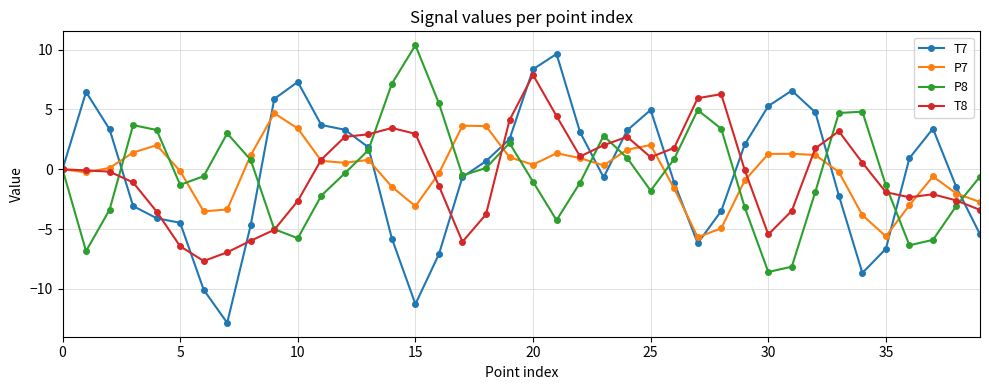

What is the smallest value displayed?

-12.8